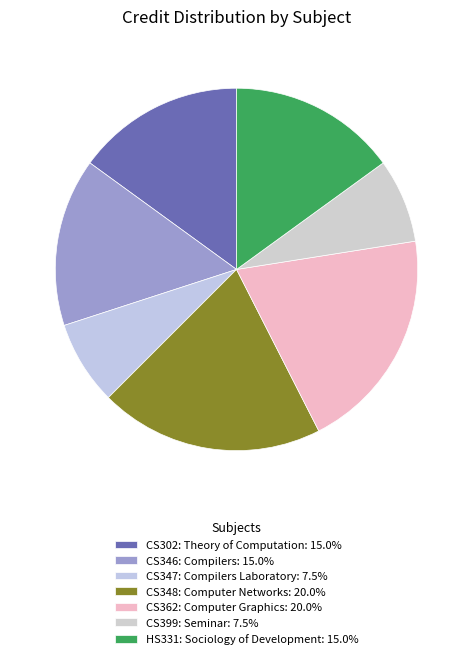

True or false: CS302: Theory of Computation accounts for 2% of the total.

False